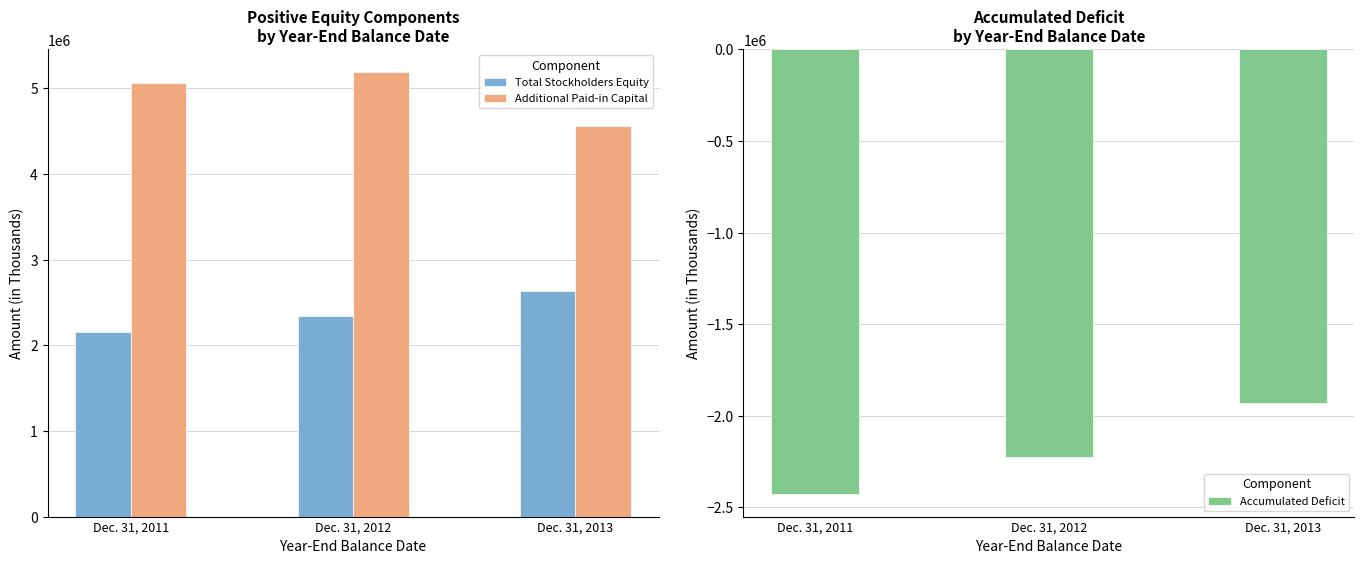

True or false: Total Stockholders Equity has a value of 2345754 at Dec. 31, 2012.

True